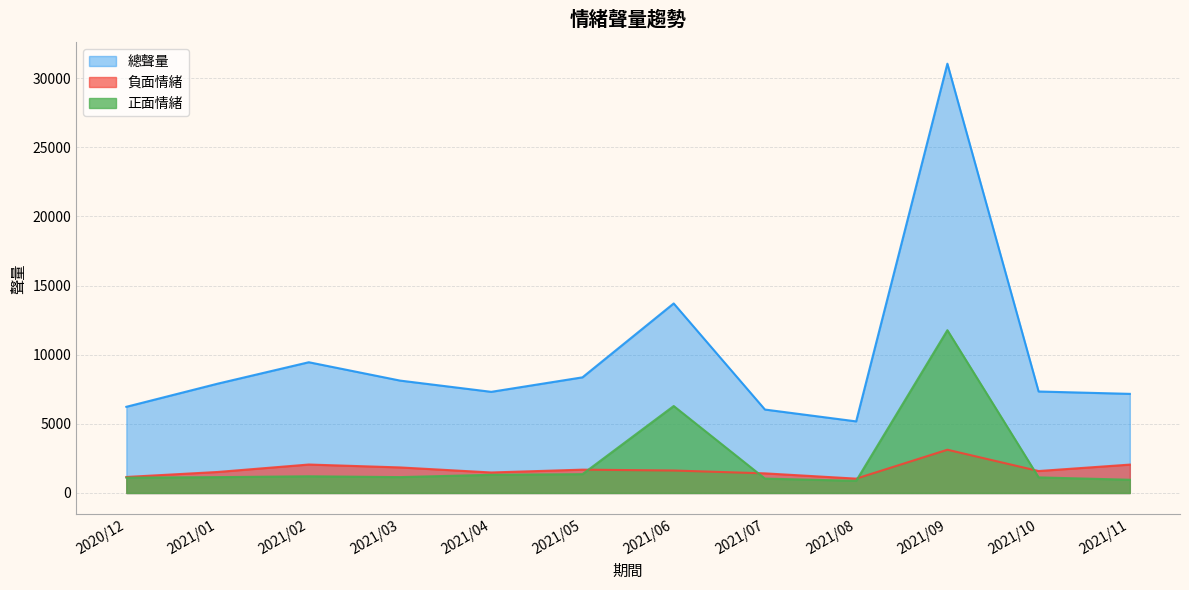

True or false: 正面情緒 has more than 2 points higher than both neighbors.

True